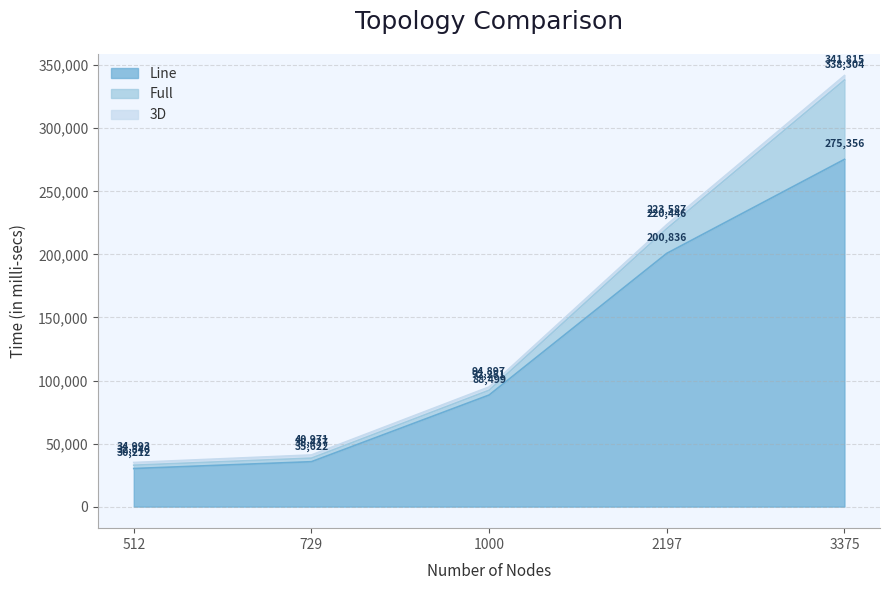

What is the difference between the Line values at 729 and 512?

5410